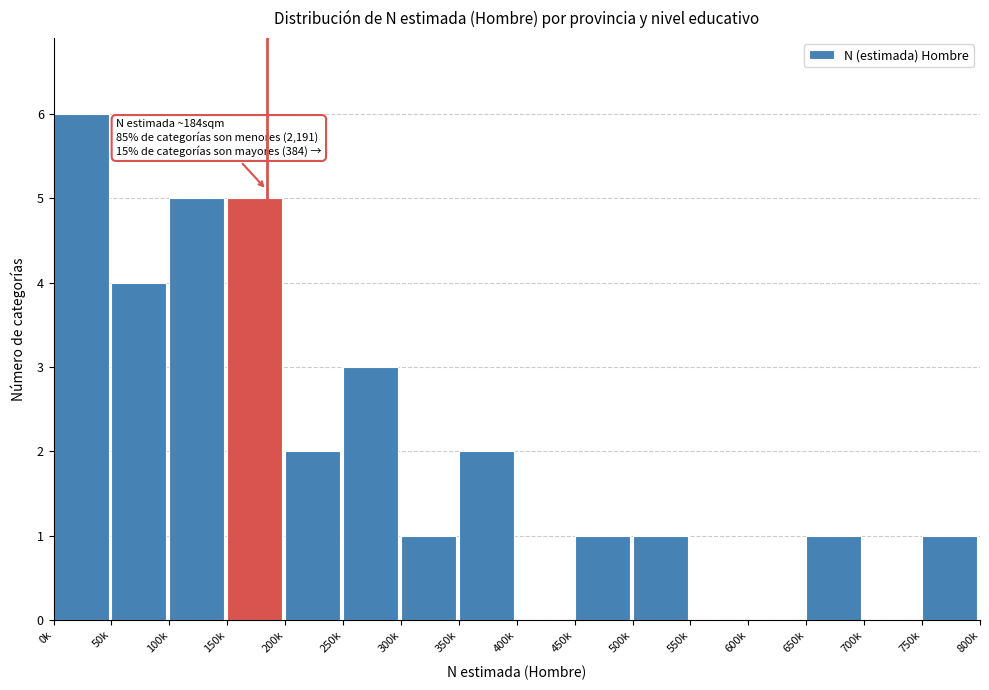

Reading left to right, what are all the values shown in this chart?

0k=6	50k=4	100k=5	150k=5	200k=2	250k=3	300k=1	350k=2	400k=0	450k=1	500k=1	550k=0	600k=0	650k=1	700k=0	750k=1